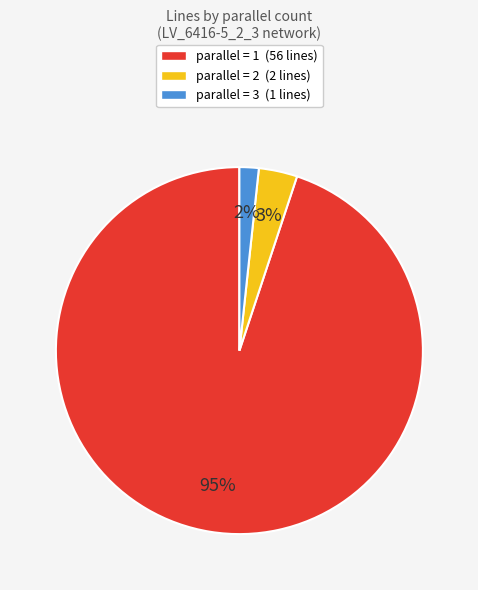

To the nearest percent, what is the average slice percentage?

33%